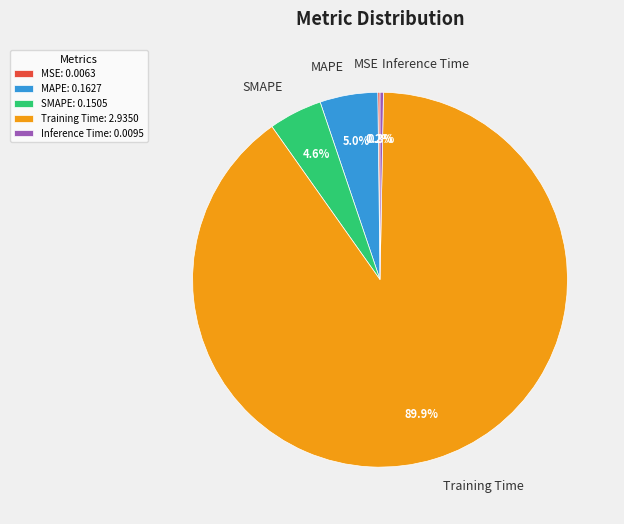

Which category has the biggest portion of the pie?

Training Time